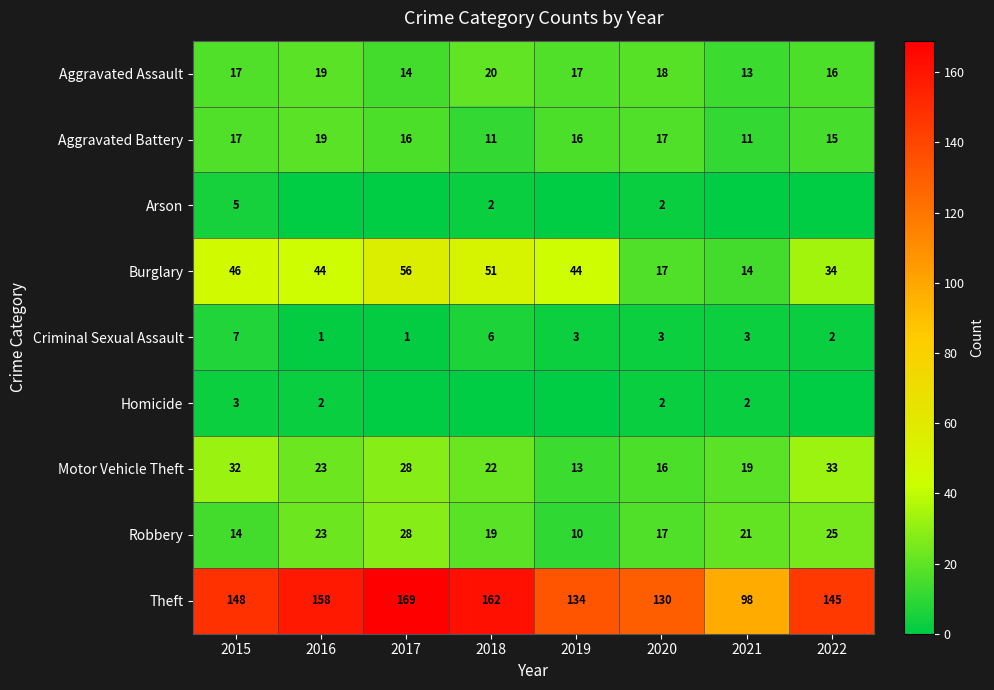

True or false: Motor Vehicle Theft has a value of 41 at 2016.

False